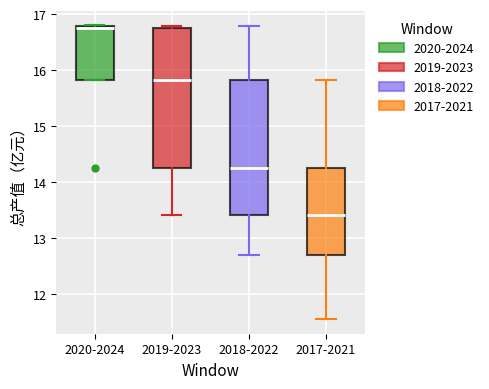

Reading left to right, read every box against the y-axis: the position of its median line, the range the box covers, and the ends of its whiskers. The values are not printed on the chart, so give them approximately, as read against the axis.

2020-2024: median 16.8 (just below the box's upper edge), box 15.8 to 16.8, whiskers 15.8 to 16.8
2019-2023: median 15.8, box 14.3 to 16.8, whiskers 13.4 to 16.8 (just above the box's upper edge)
2018-2022: median 14.3, box 13.4 to 15.8, whiskers 12.7 to 16.8
2017-2021: median 13.4, box 12.7 to 14.3, whiskers 11.6 to 15.8